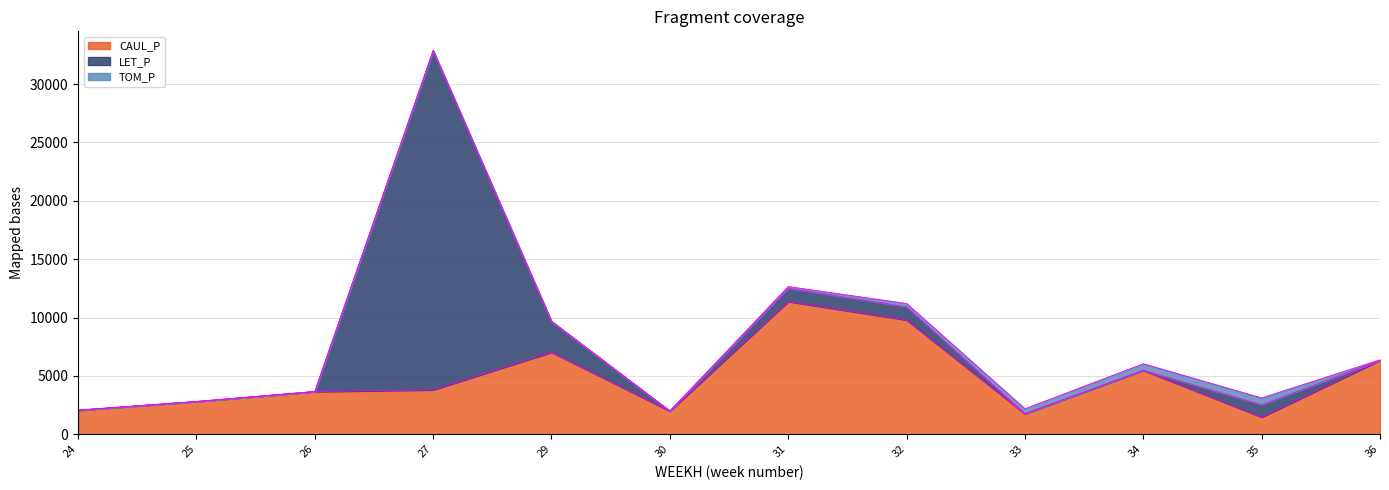

What is the sum of the TOM_P values at 32 and 25?

280.2